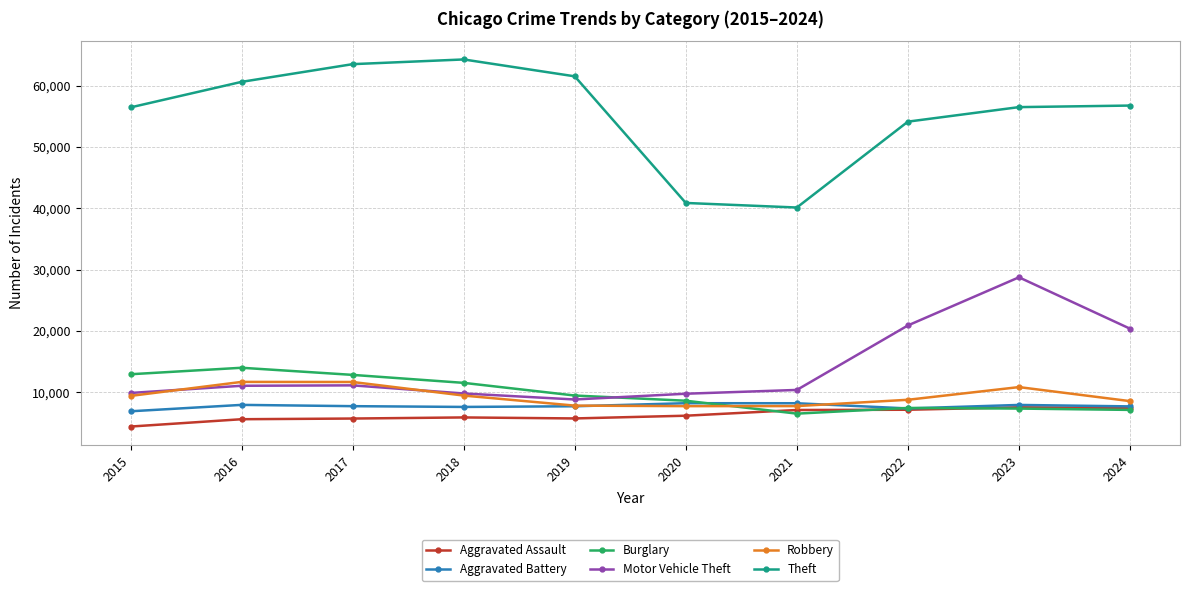

How many values in the Robbery series are below 9406?

5